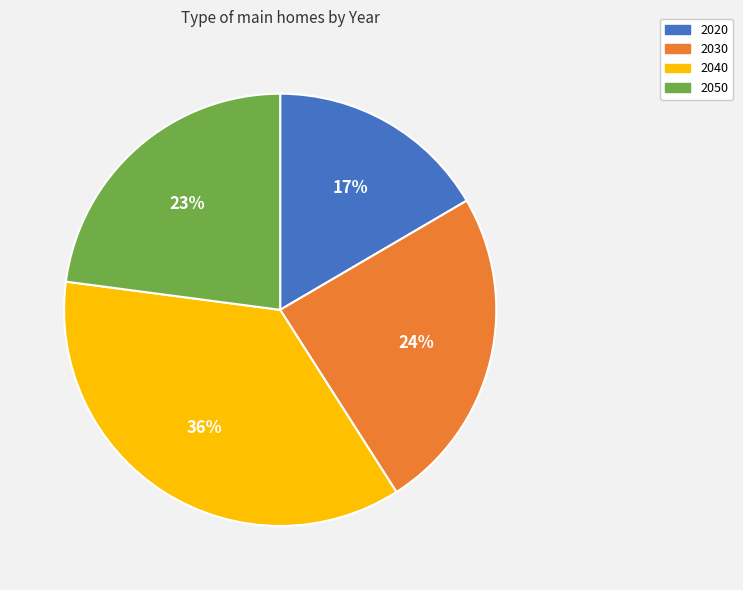

Does any single category account for the majority?

No